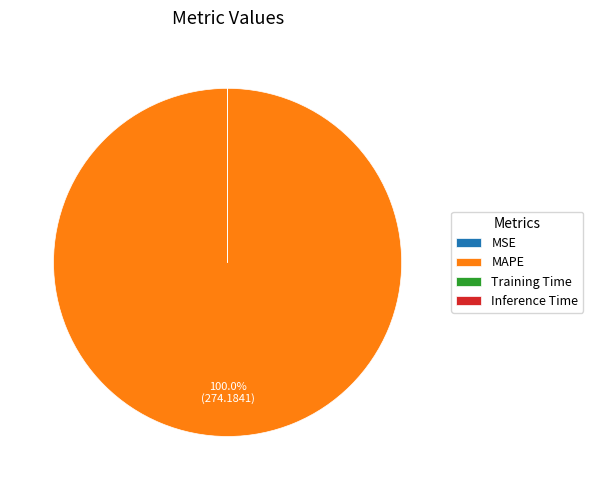

Does any single category account for the majority?

Yes